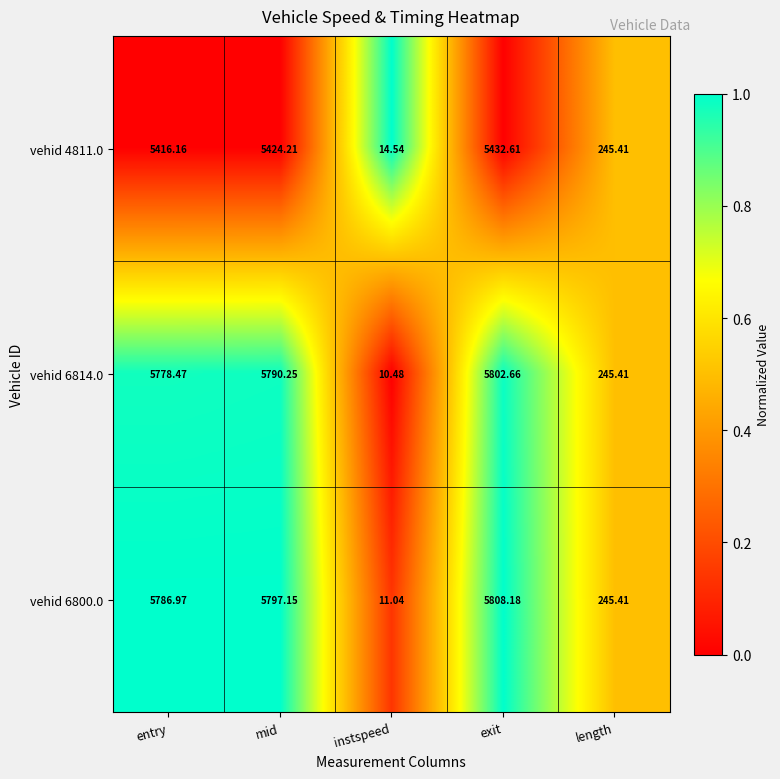

Rank the categories by vehid 4811.0 value from lowest to highest.

instspeed, length, entry, mid, exit